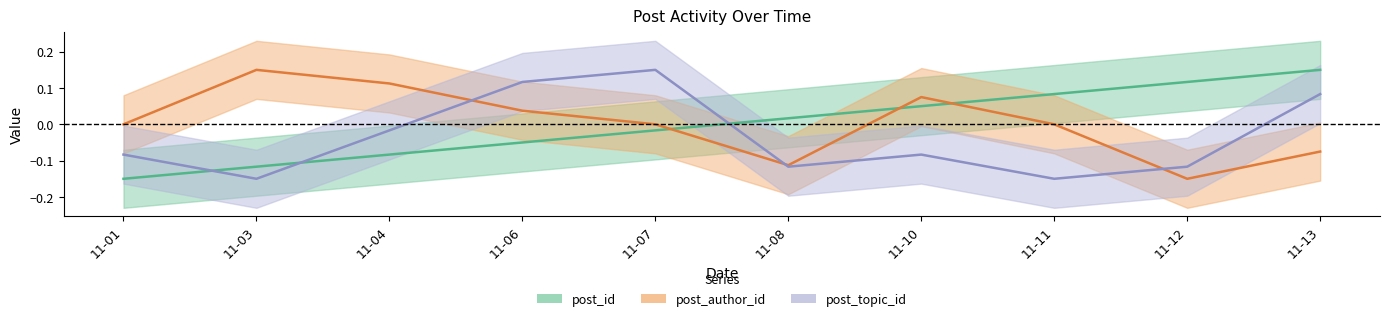

What is the value of the post_topic_id point at the 7th from the left?

-0.1